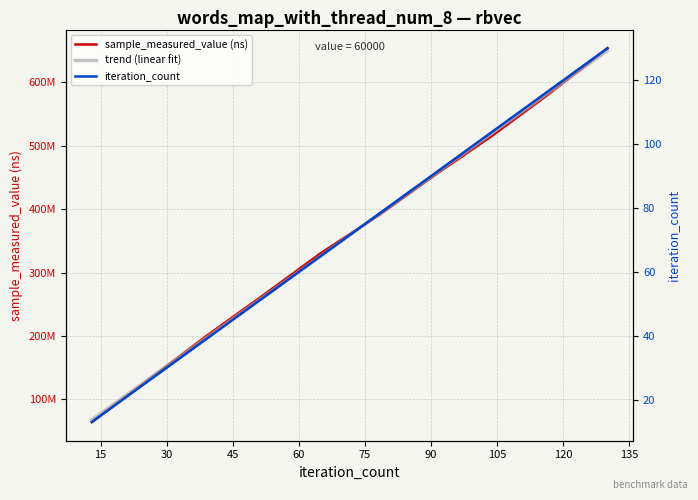

Which series has the largest range (max minus min)?

sample_measured_value (ns)